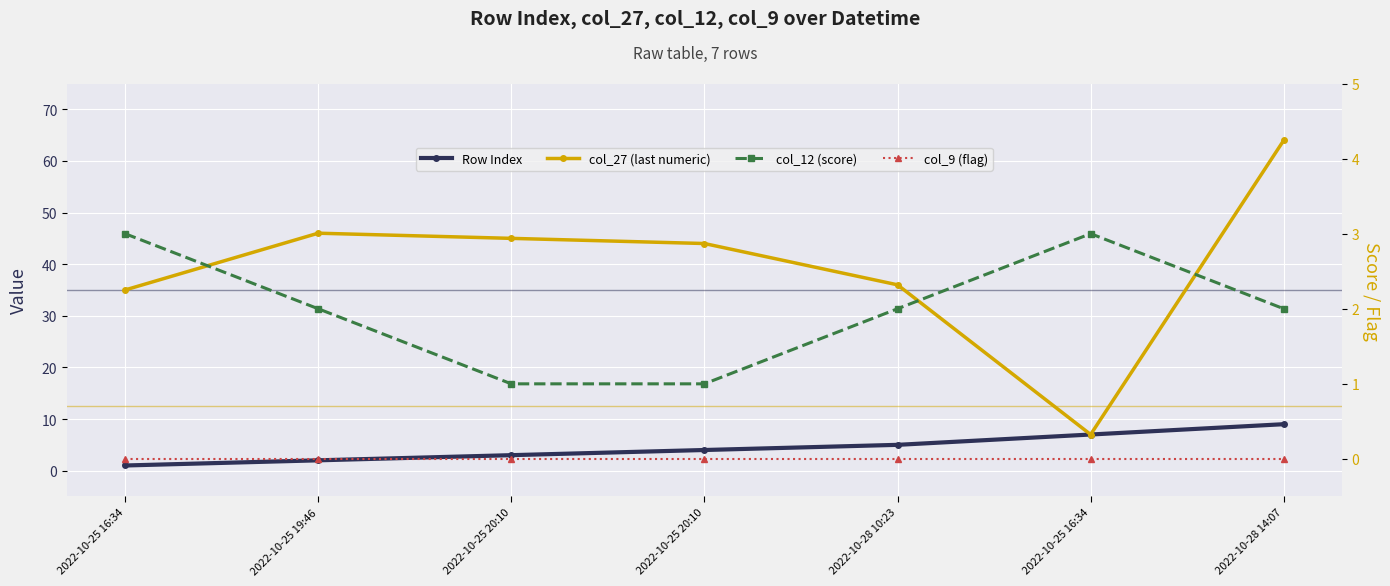

What is the value of the col_12 (score) point at the 7th from the left?

2